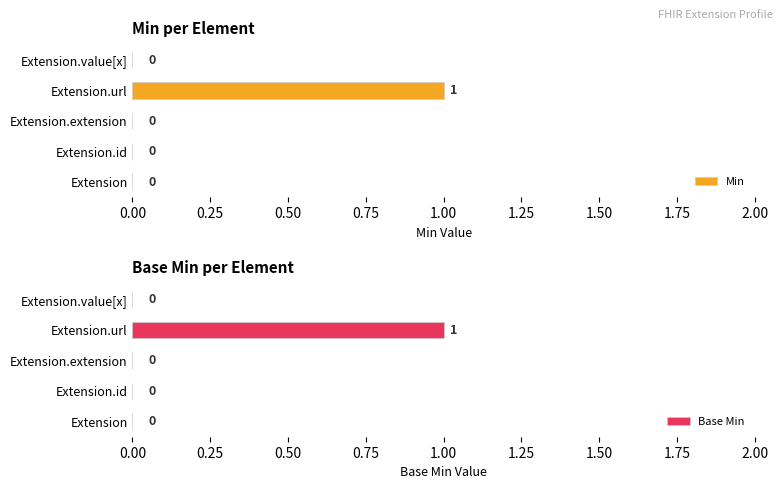

What is the difference between the maximum and minimum values in the Min series?

1